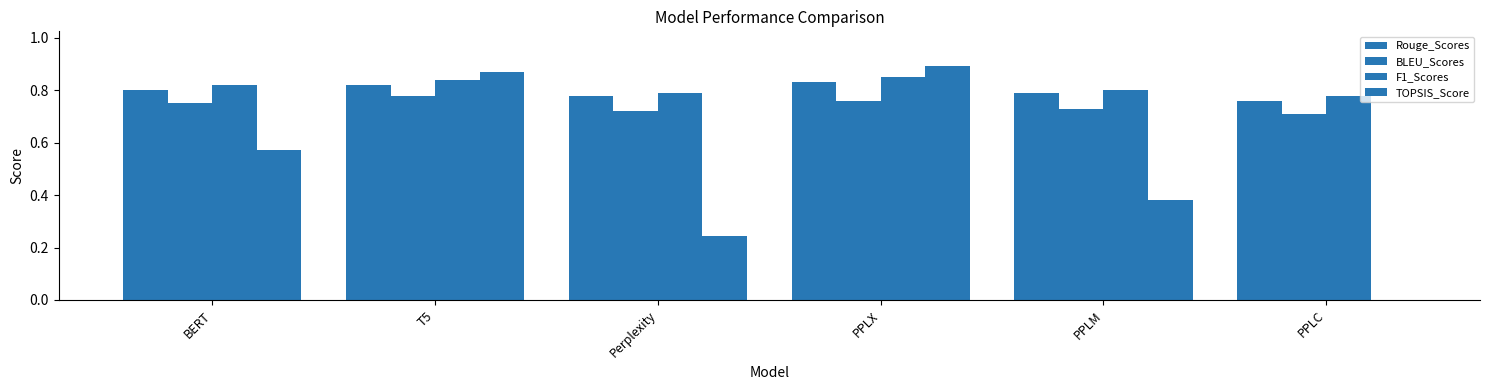

How many data points in TOPSIS_Score are above 0?

5